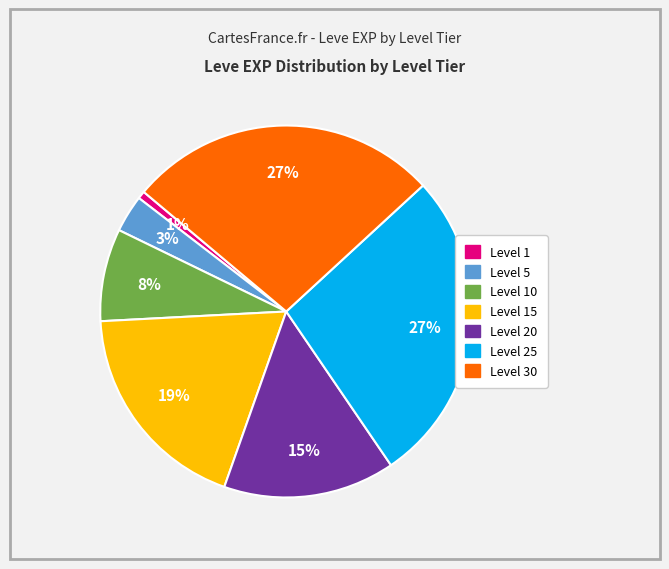

Is there a majority slice in this chart?

No